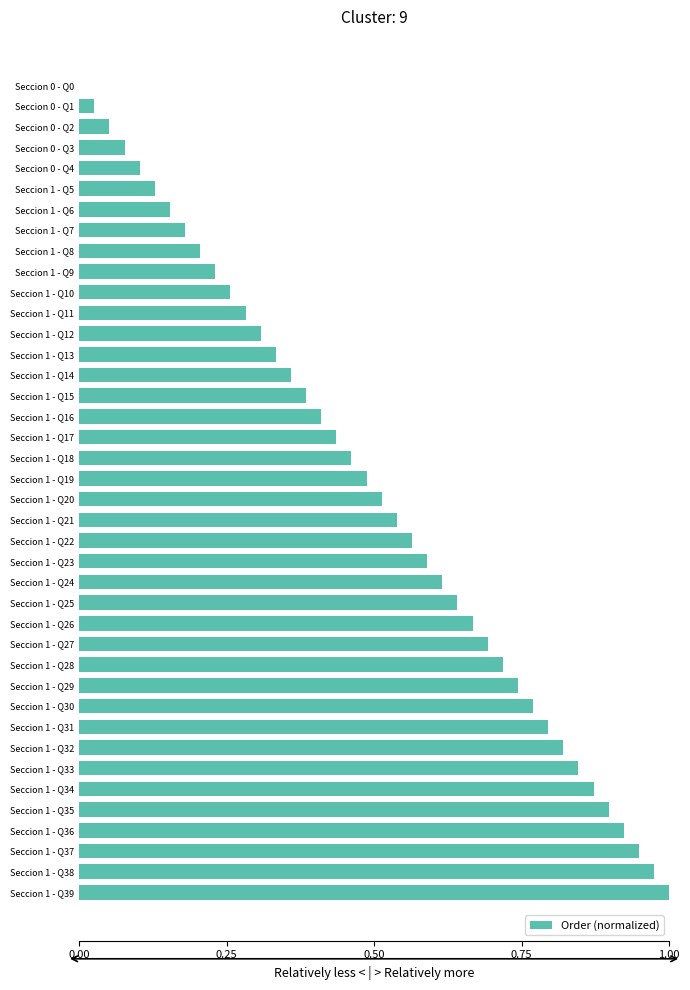

Which label corresponds to the largest value in the chart?

Seccion 1 - Q39